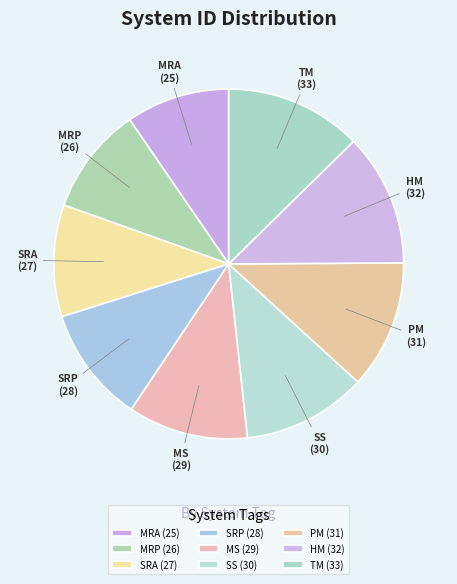

Is MS the majority of the pie?

No